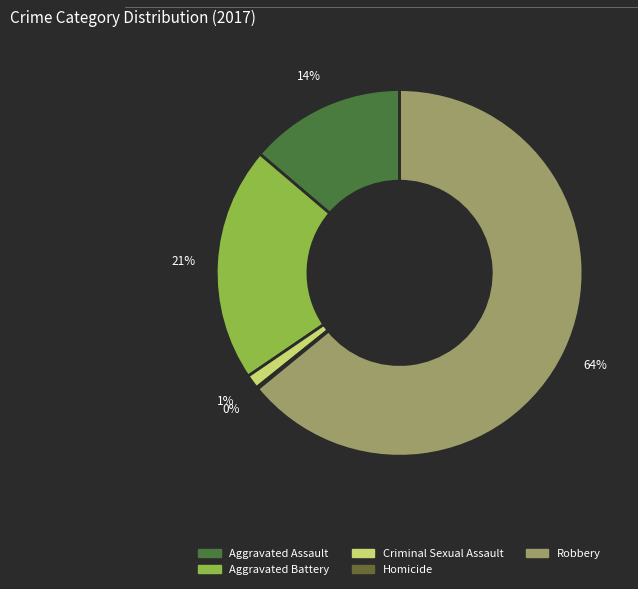

Is there a majority slice in this chart?

Yes